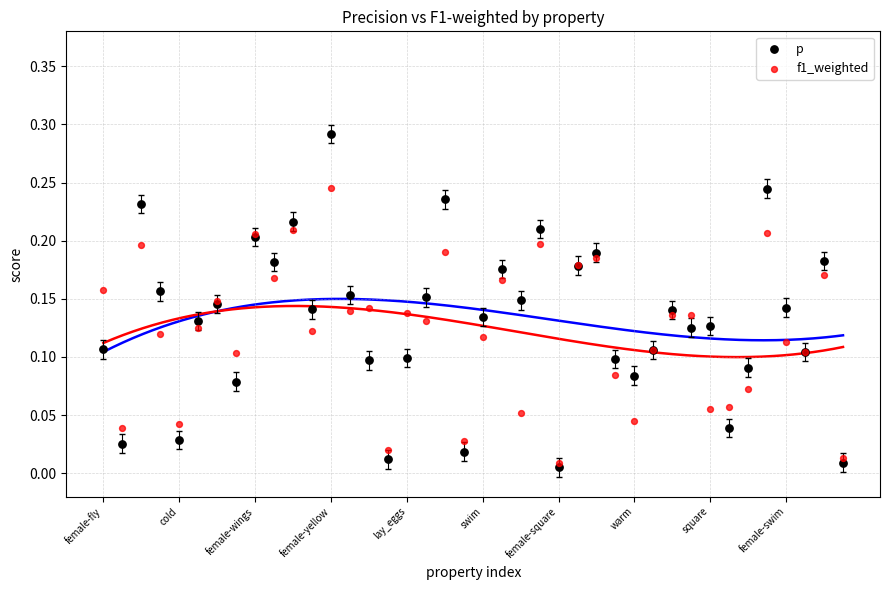

Which series contains the lowest Y value?

p